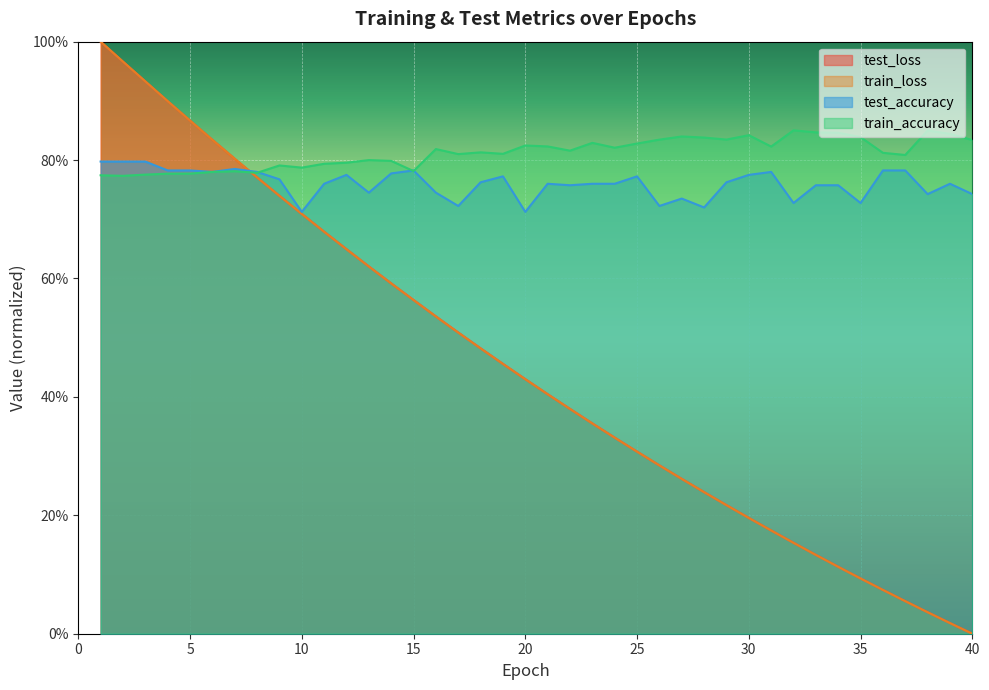

Which series changed the most between 21 and 37?

test_loss